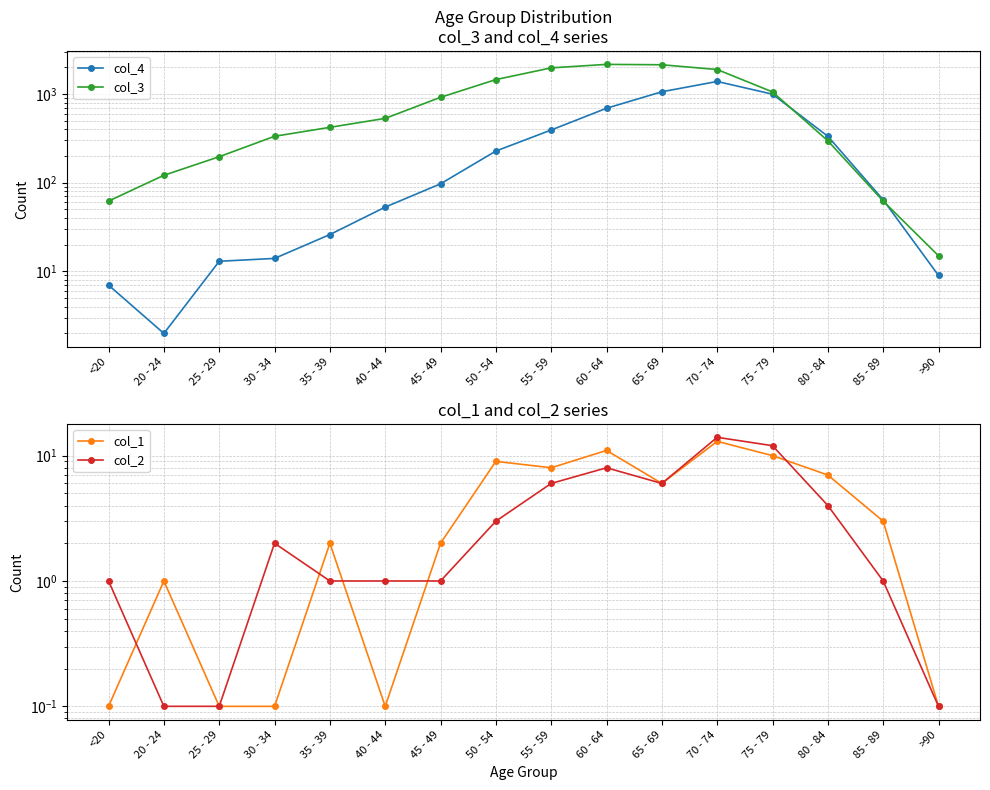

What is the average value of the col_2 series?

3.8